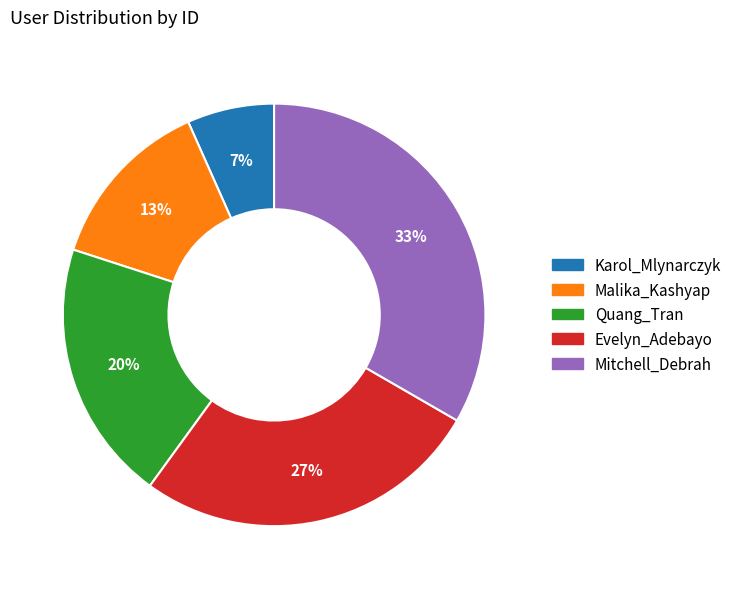

Is it true that Mitchell_Debrah is 39% of the pie?

False